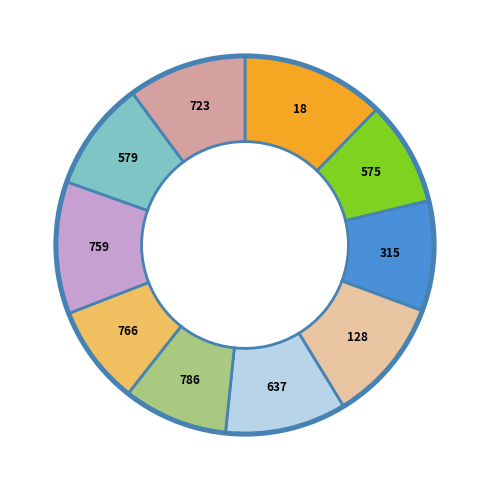

Is there a majority slice in this chart?

No